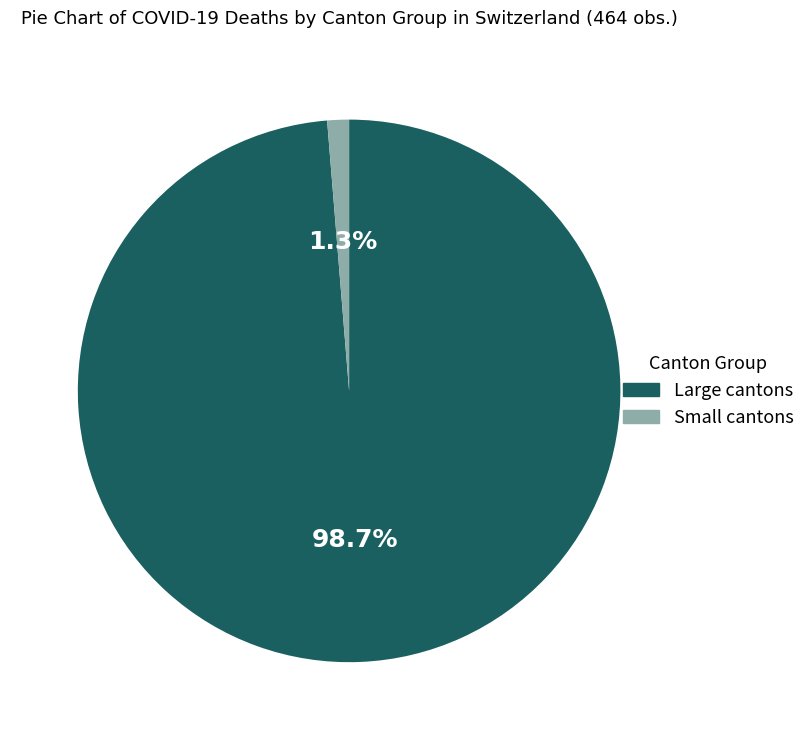

How many segments does this pie chart have?

2